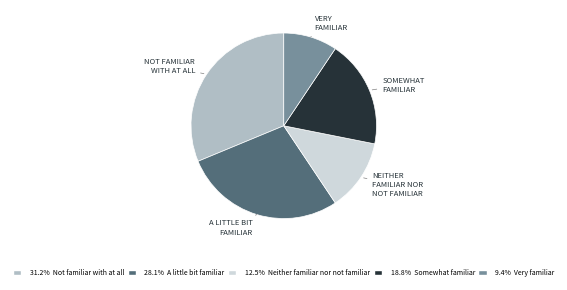

Is there any slice that represents more than half of the pie?

No